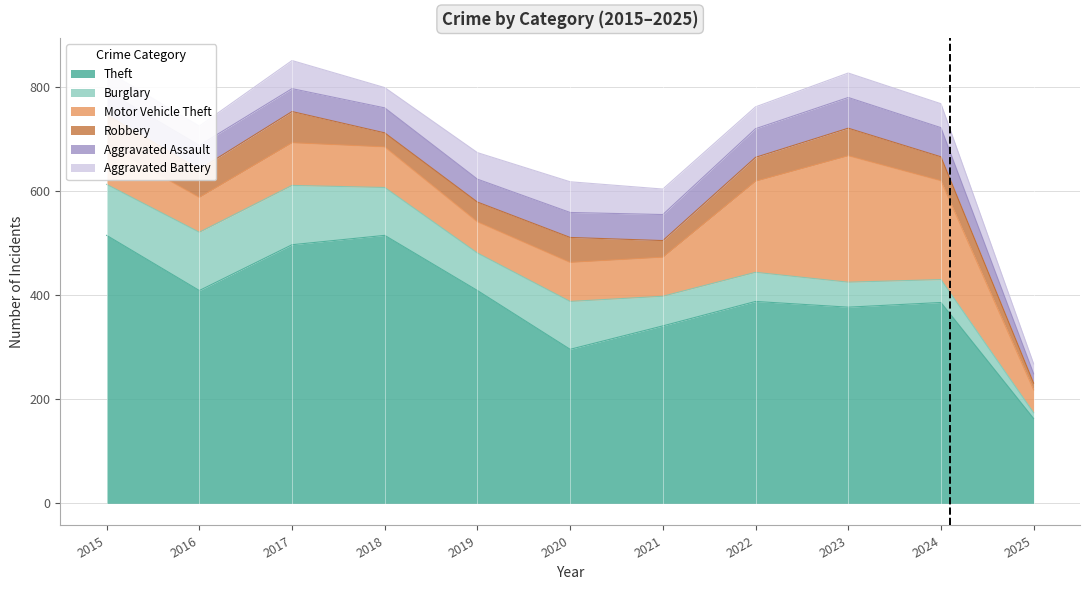

Reading left to right, what are all the values shown in this chart?

Theft: 515	409	497	515	409	296	341	388	377	386	163
Burglary: 98	112	114	92	72	92	57	56	48	44	11
Motor Vehicle Theft: 75	67	82	78	60	75	75	175	243	190	44
Robbery: 59	54	60	27	38	48	32	46	53	46	13
Aggravated Assault: 46	46	44	48	44	48	50	55	59	56	18
Aggravated Battery: 38	37	54	39	51	59	49	42	47	46	19